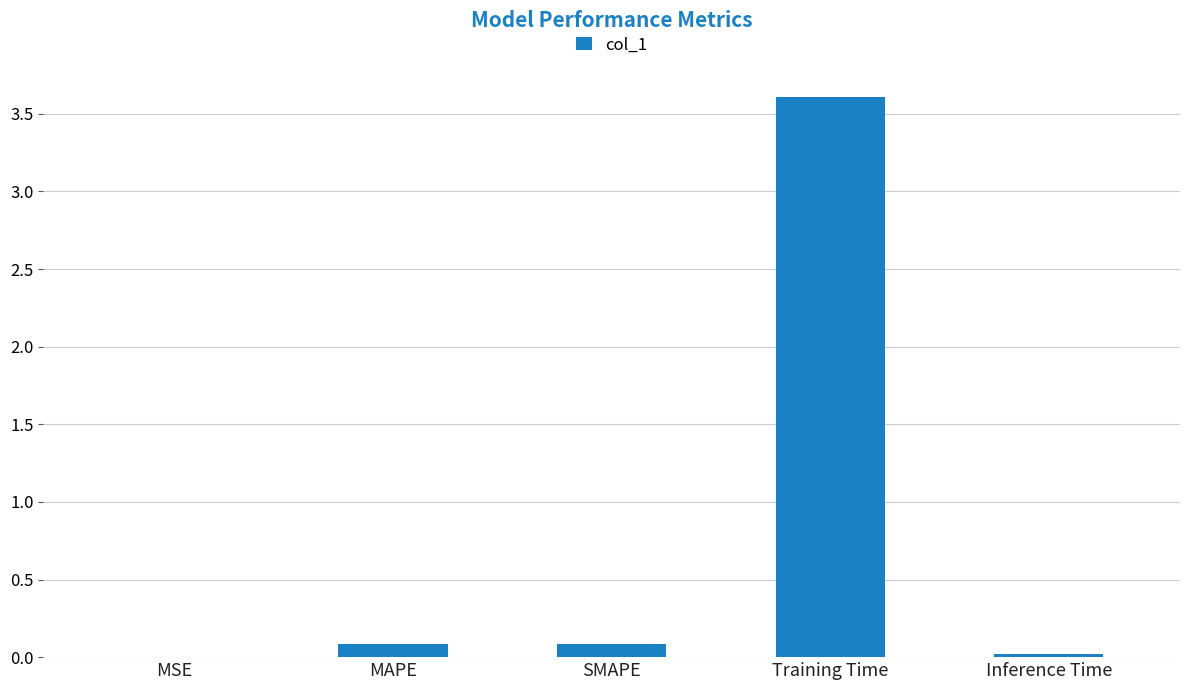

Is it true that the value at SMAPE is 0.1?

True